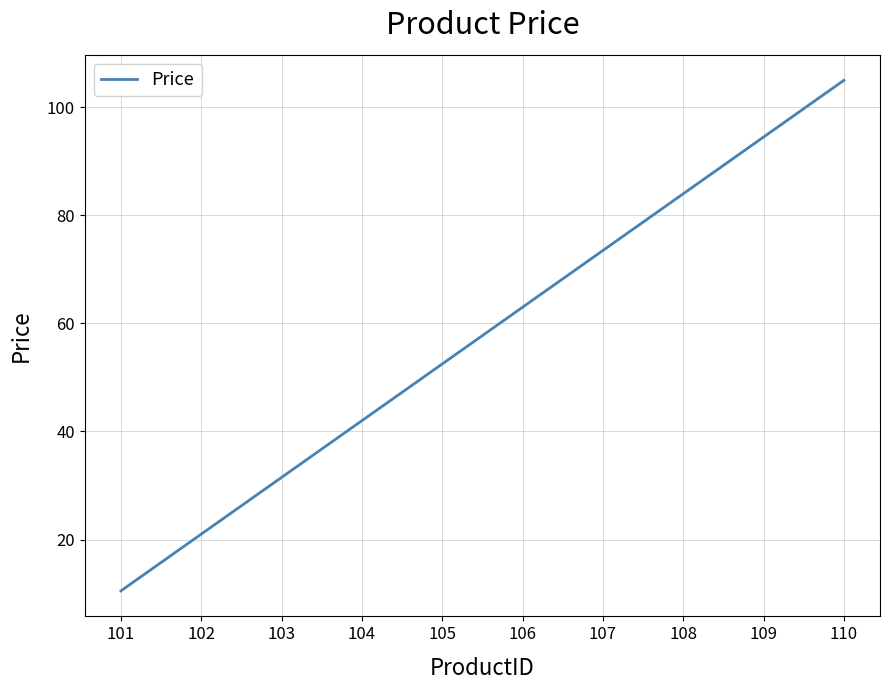

What value does the data have at 103?

31.5